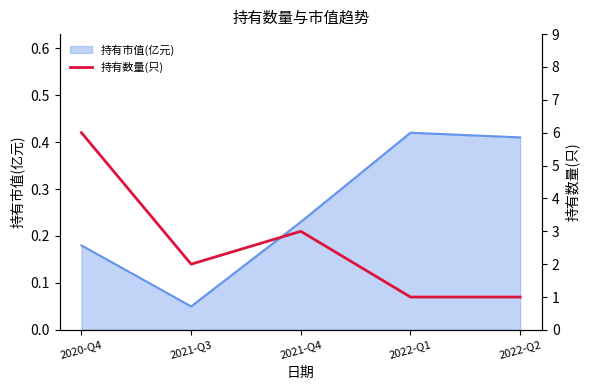

Between 2021-Q4 and 2020-Q4, which is larger?

2020-Q4